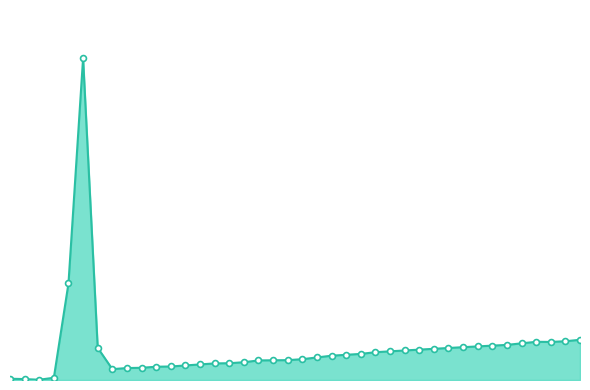

Does the chart have visible grid lines?

No